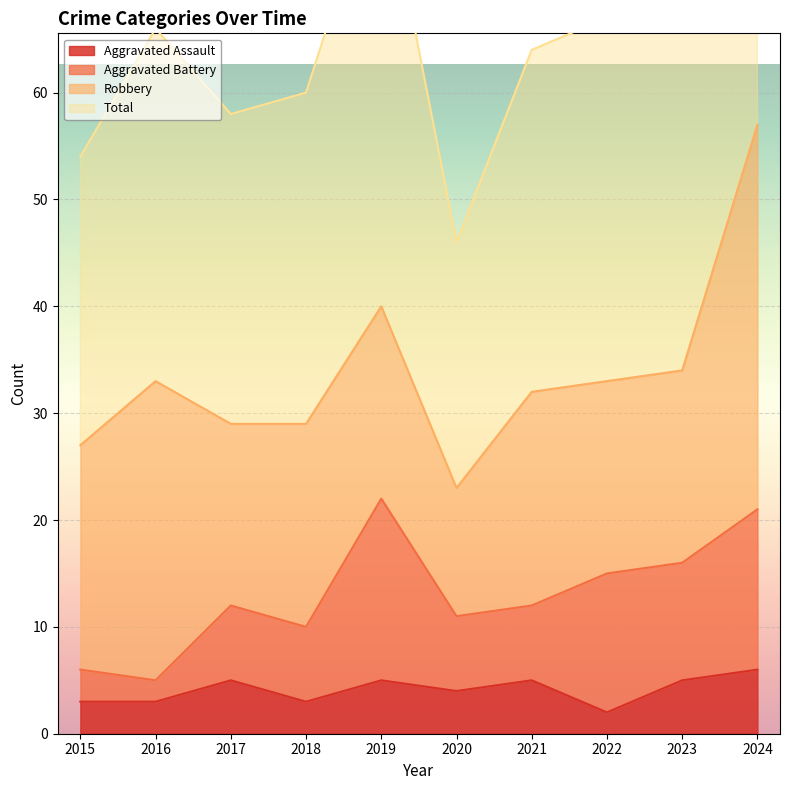

At which category is the sum across all series the highest?

2024